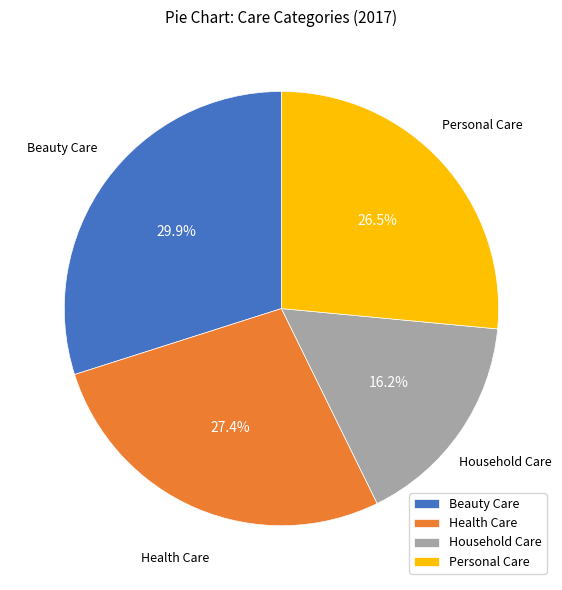

To the nearest percent, what is the average slice percentage?

25%